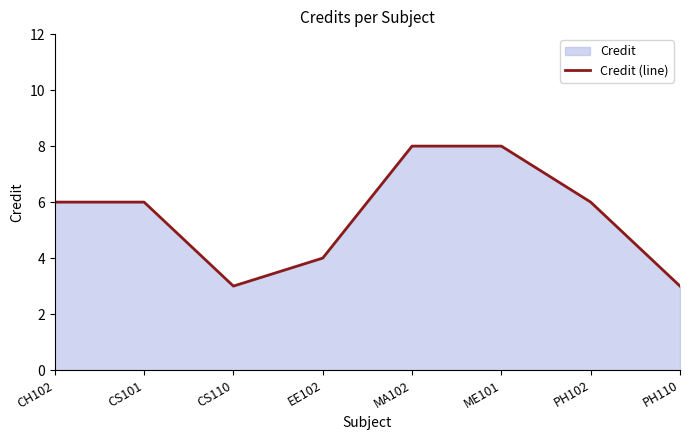

List the labels in order of value, largest first.

MA102, ME101, CH102, CS101, PH102, EE102, CS110, PH110